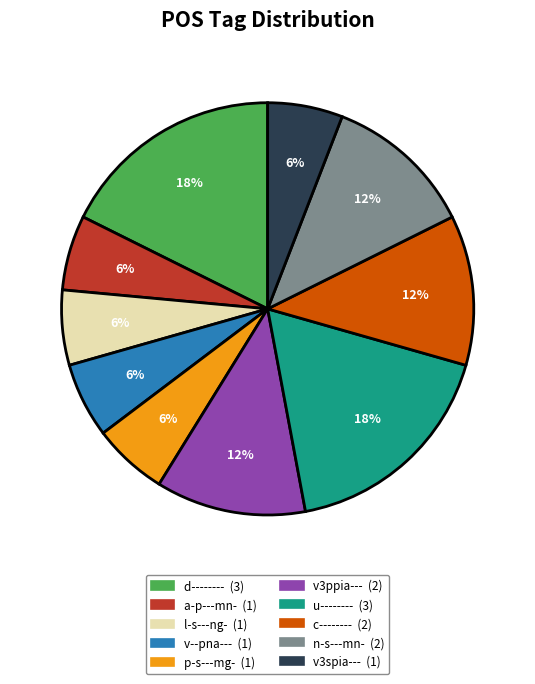

Does v3spia--- account for over 50% of the chart?

No